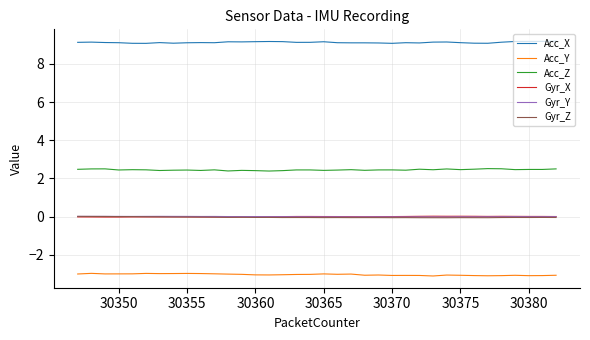

What is the minimum value for Acc_Z?

2.4